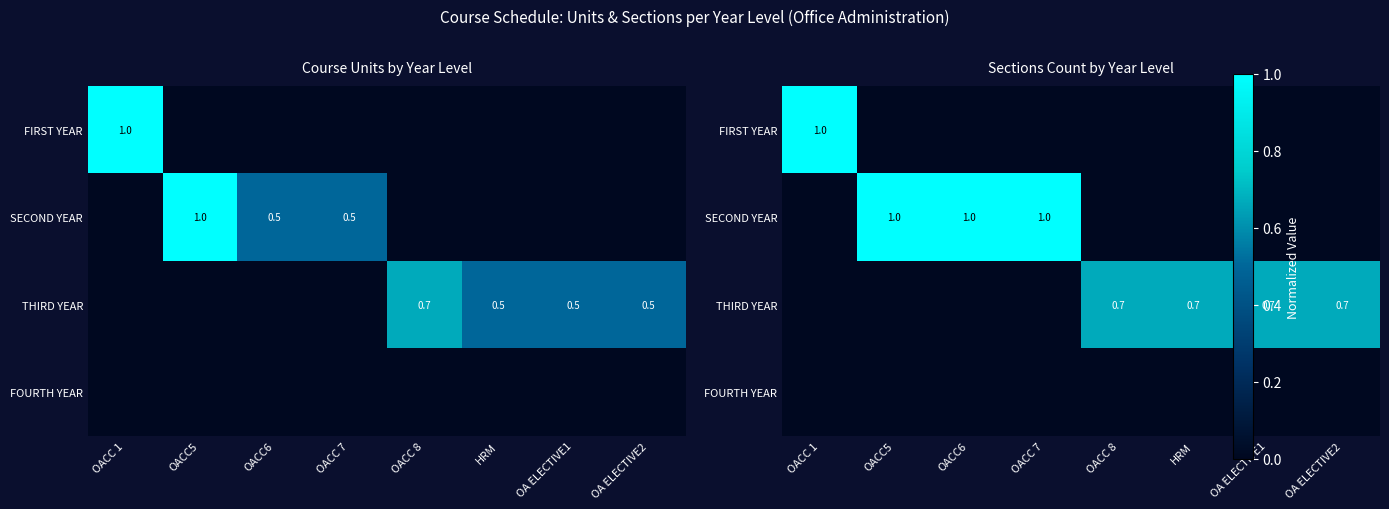

At which label is SECOND YEAR closest to 0?

OACC 1